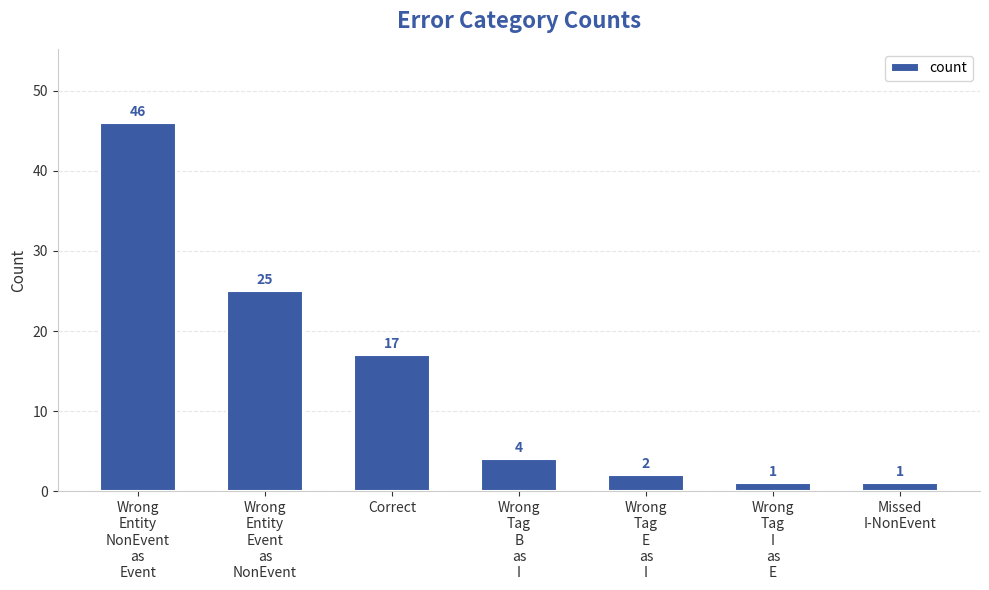

What is the smallest value displayed?

1